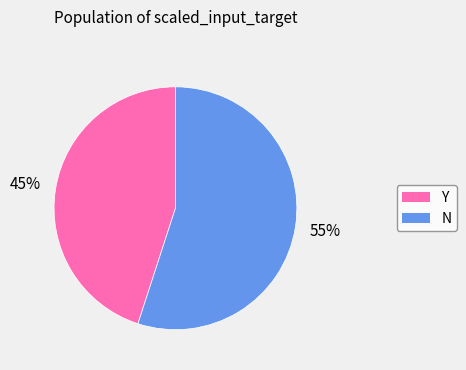

Which slice represents more than half of the pie?

N